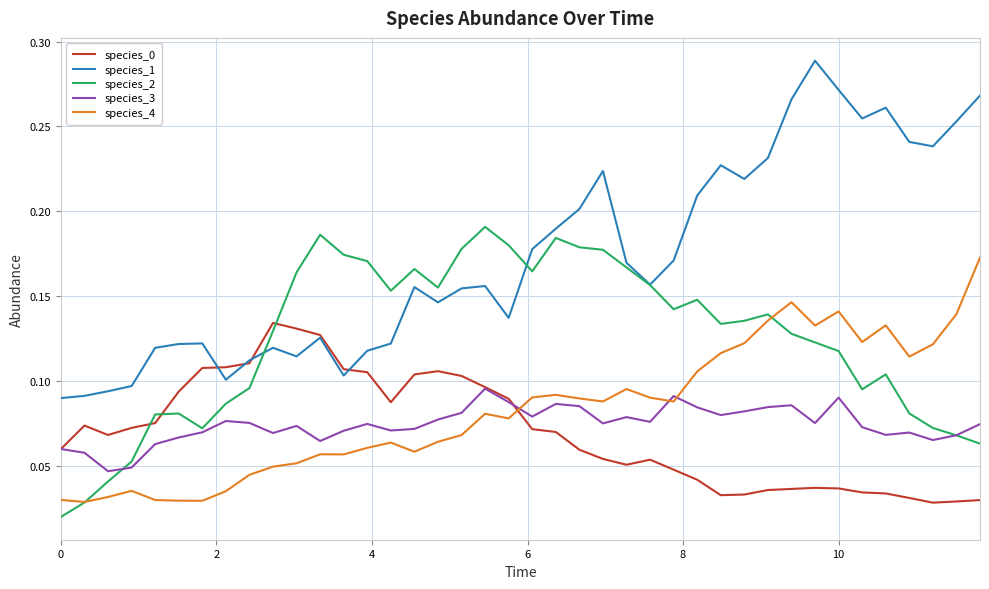

Which series has the widest spread of values?

species_1